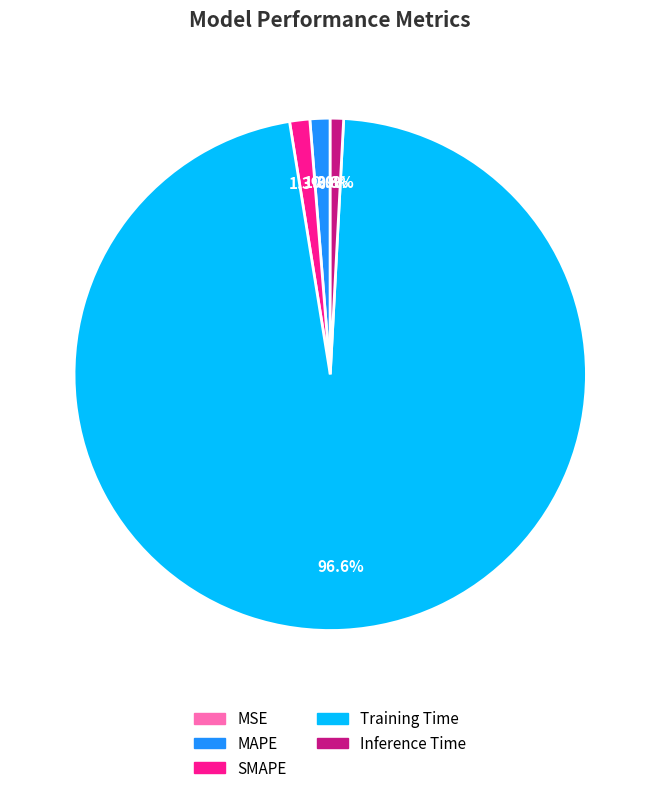

How much of the chart is everything except SMAPE?

98.7%